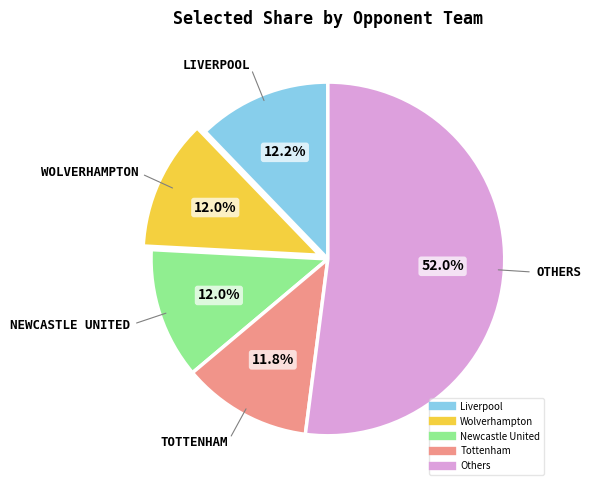

Does any single category account for the majority?

Yes